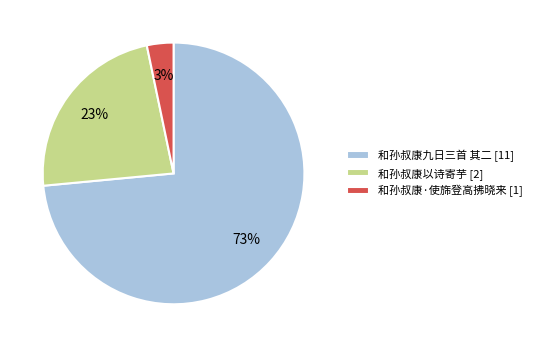

Is it true that 和孙叔康以诗寄芋 [2] is 23% of the pie?

True